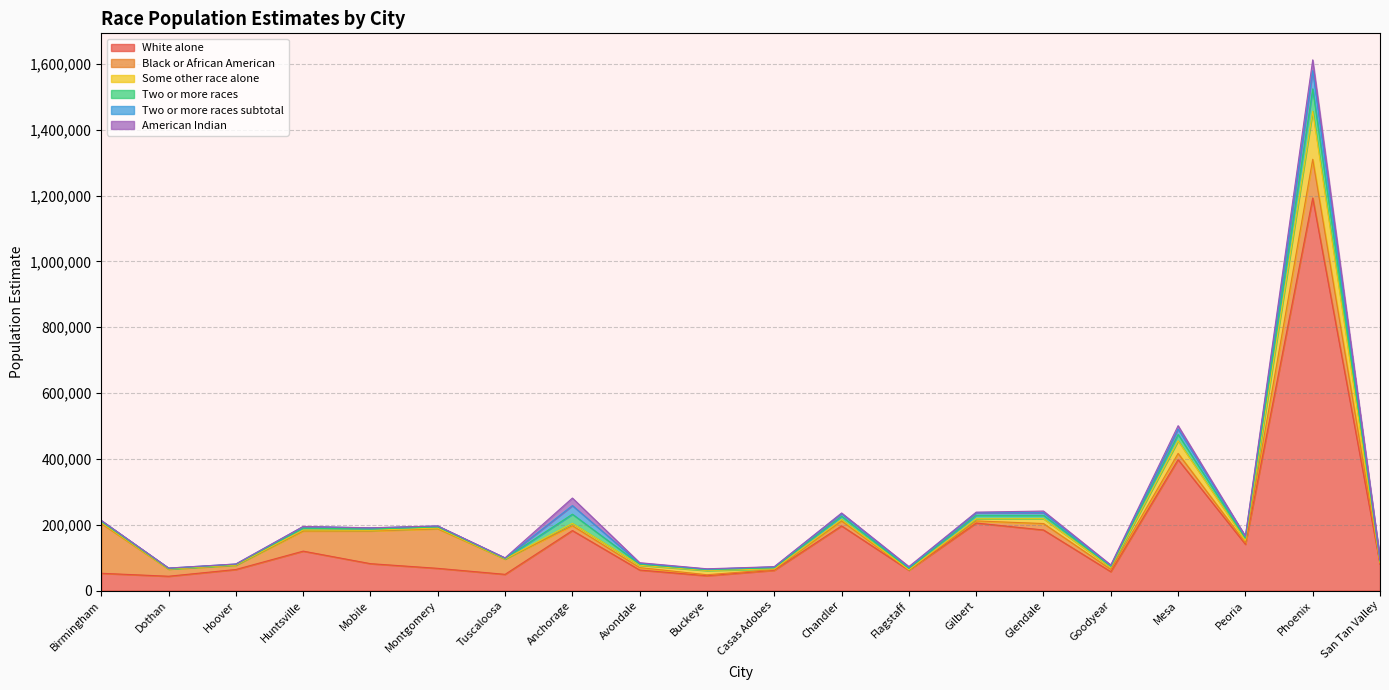

Is the value of Some other race alone at Montgomery greater than the value of Black or African American at San Tan Valley?

No